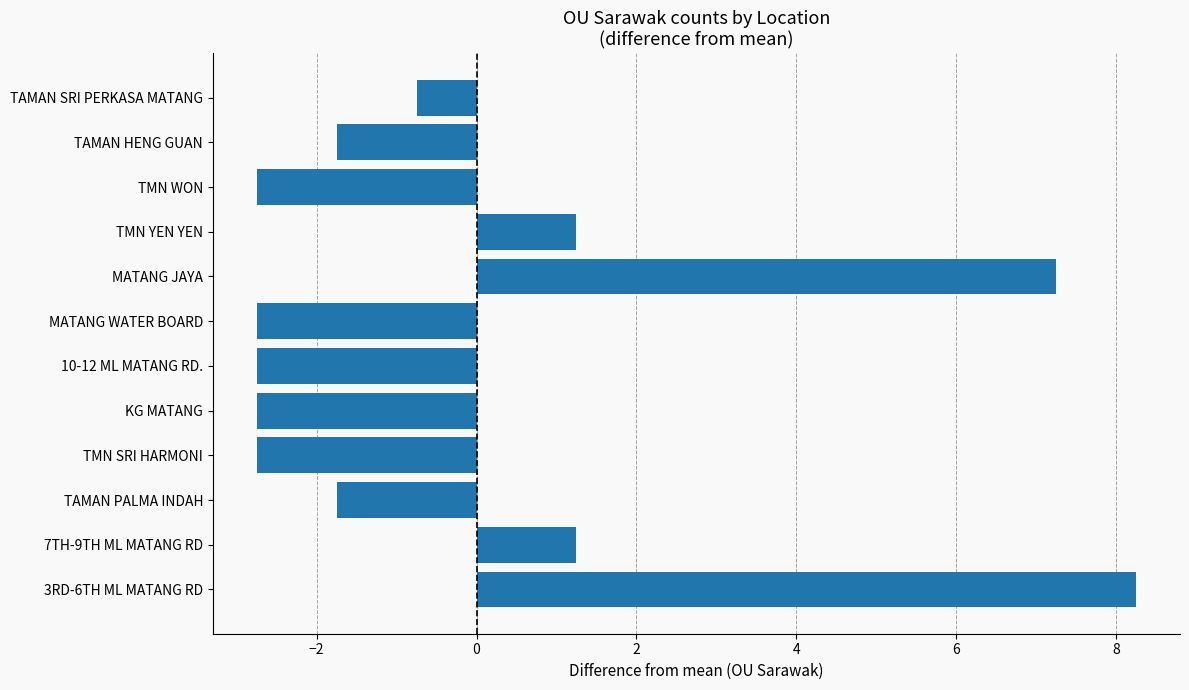

How many data points does each series have?

12